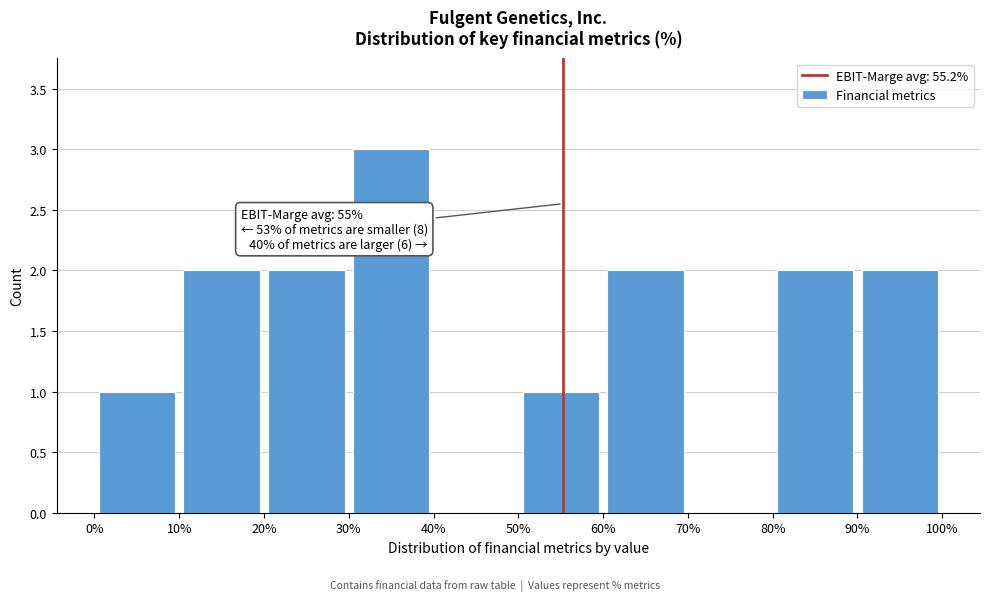

Which range on the x-axis has the tallest bar?

30% to 40%